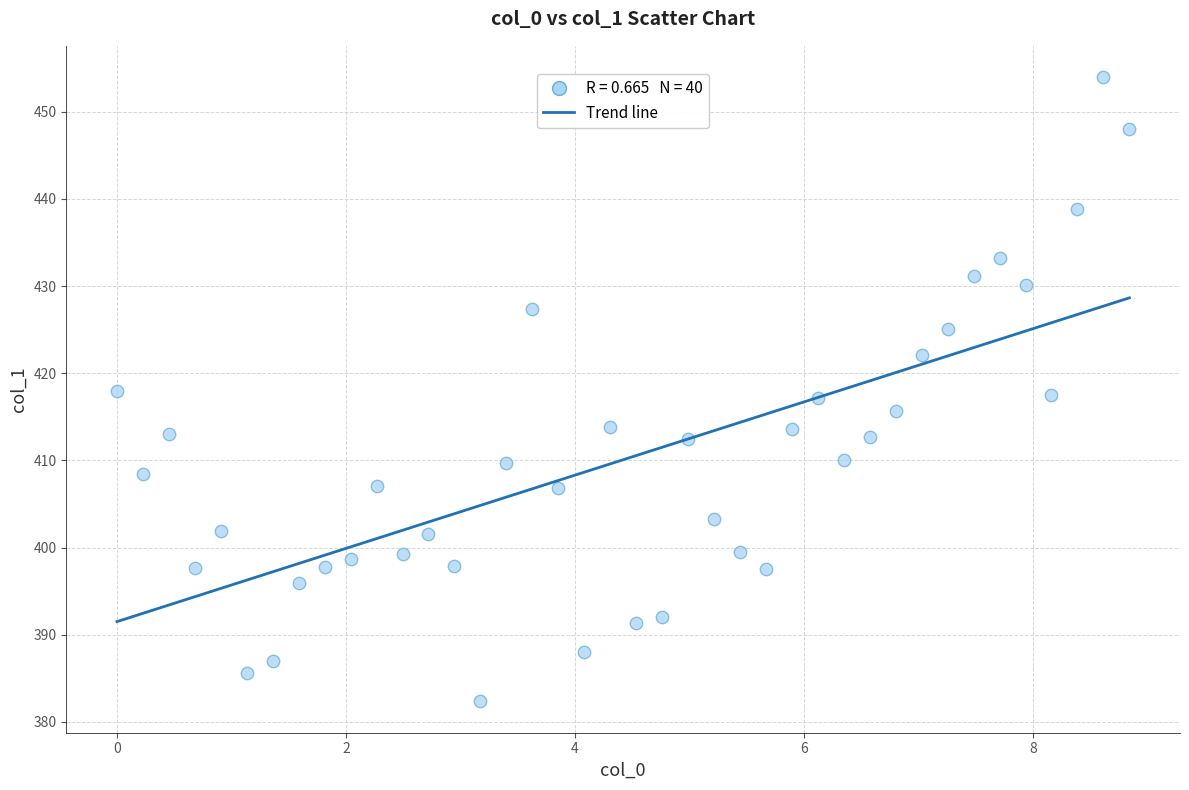

What is the range of X values (max minus min)?

8.8